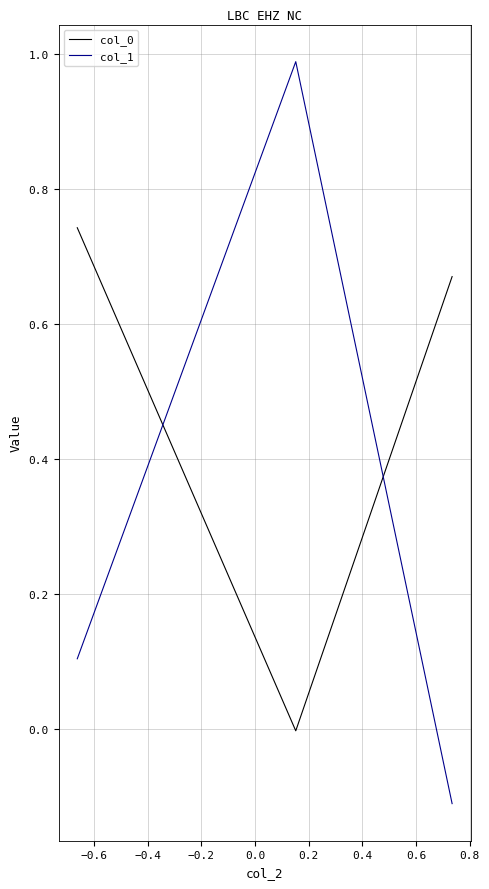

What is the maximum value for col_1?

1.0